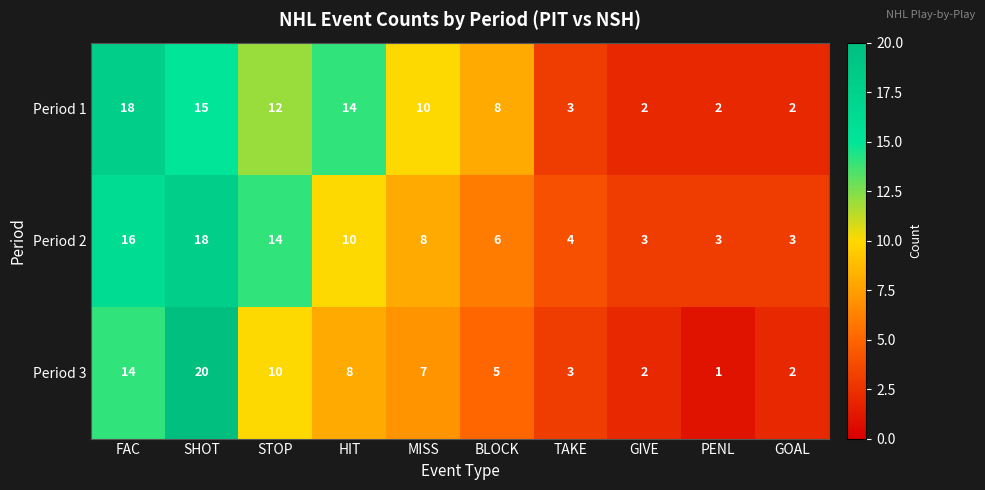

The value of Period 1 at PENL is 2. True or false?

True